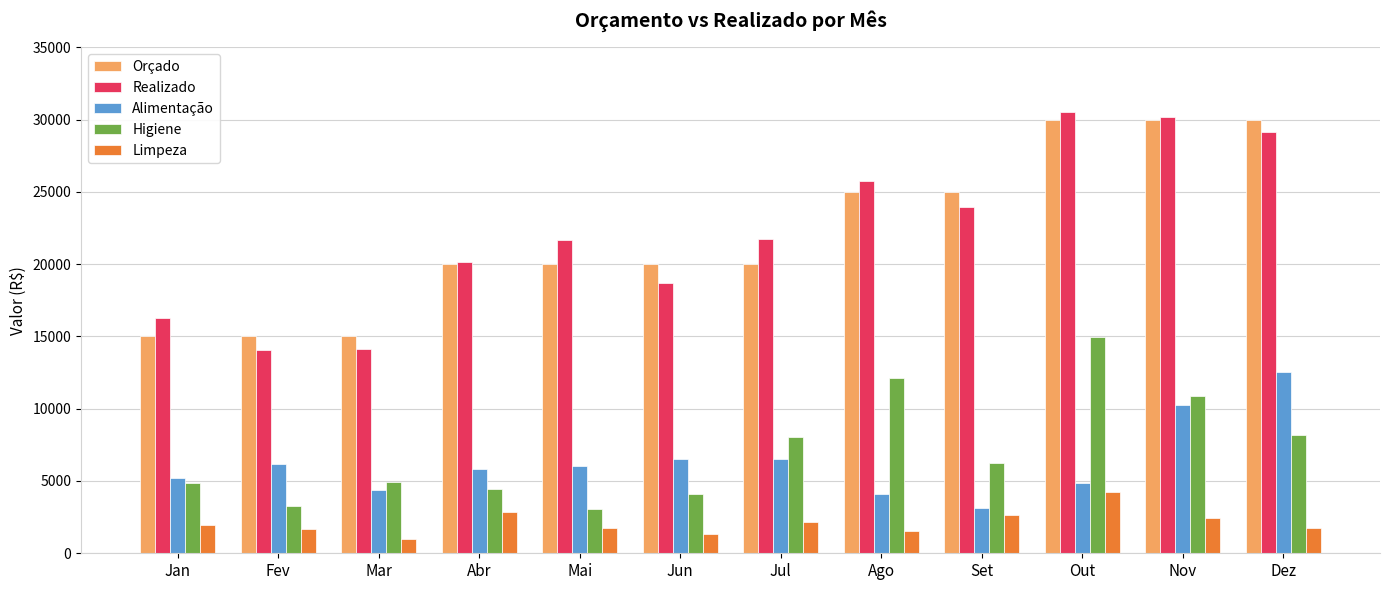

What is the difference between the second highest and minimum values in the Realizado series?

16133.0